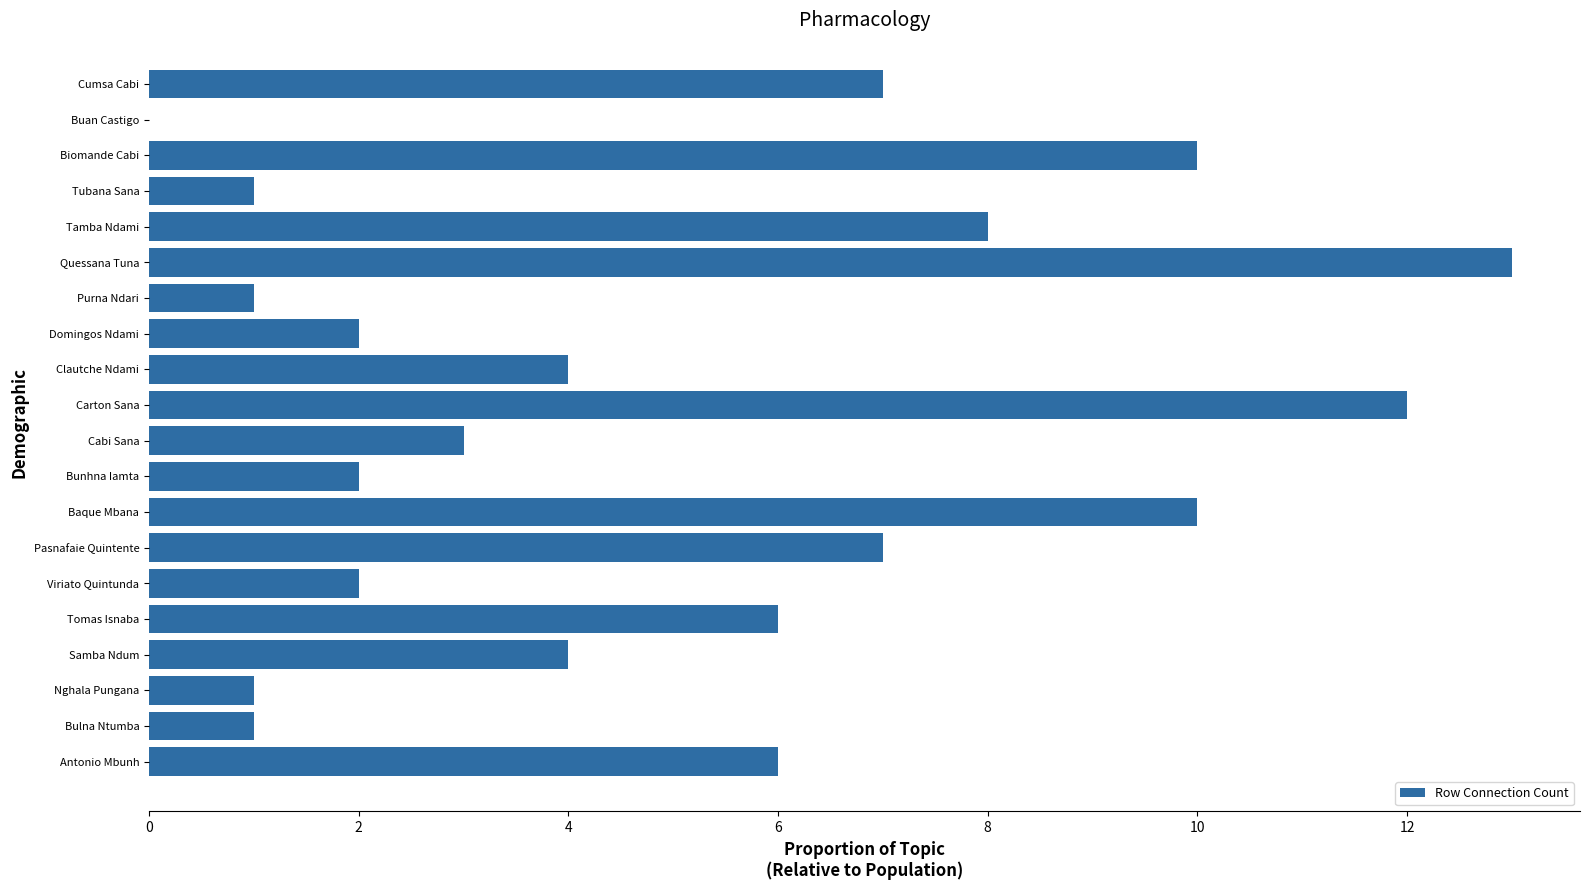

Approximately how many times larger is the value at Cabi Sana compared to Tamba Ndami?

0.4